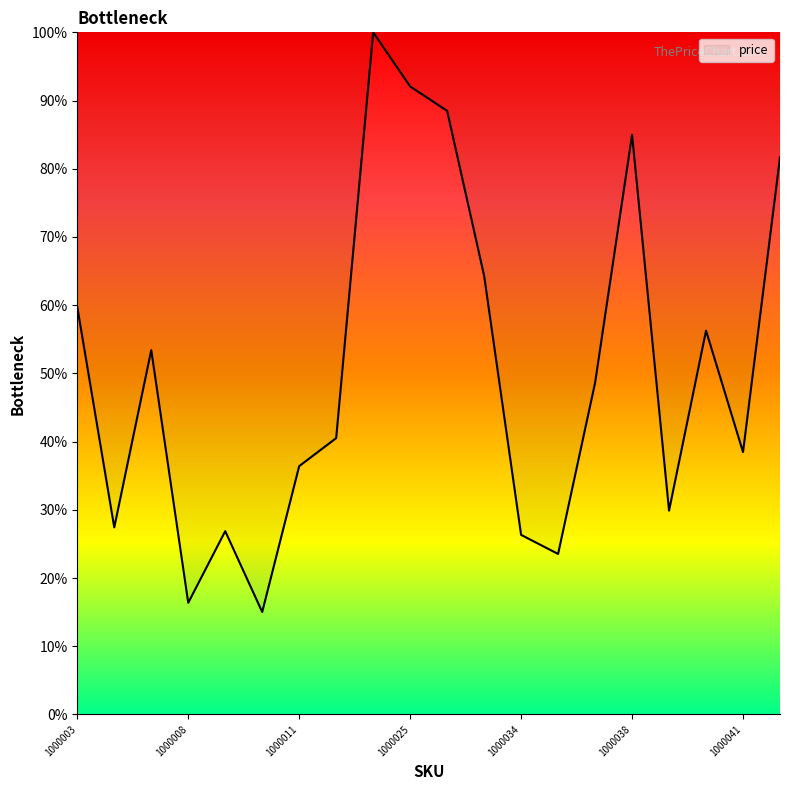

How many categories are shown in the chart?

20